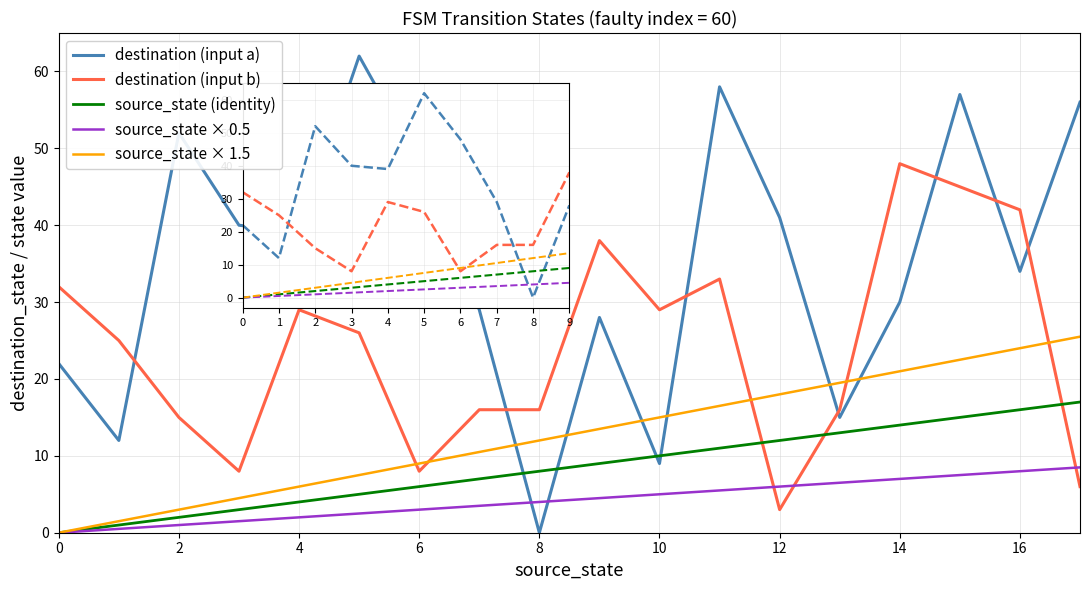

What is the maximum value shown in the chart?

62.0